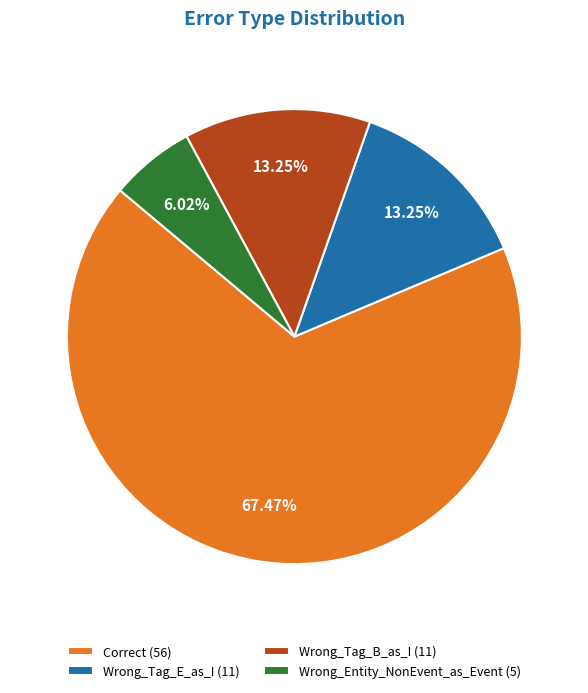

How many slices are in this pie chart?

4